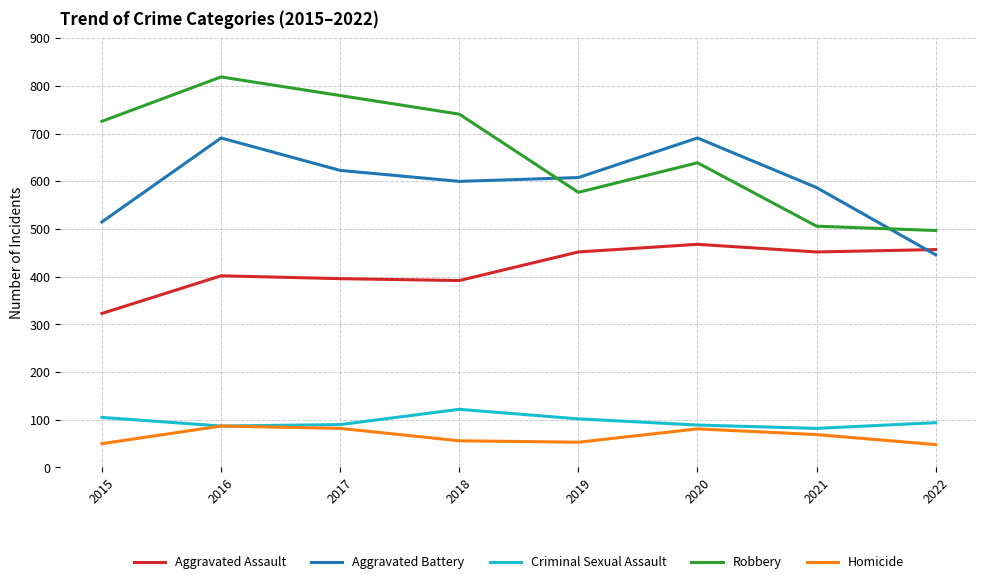

What is the average value of the Robbery series?

661